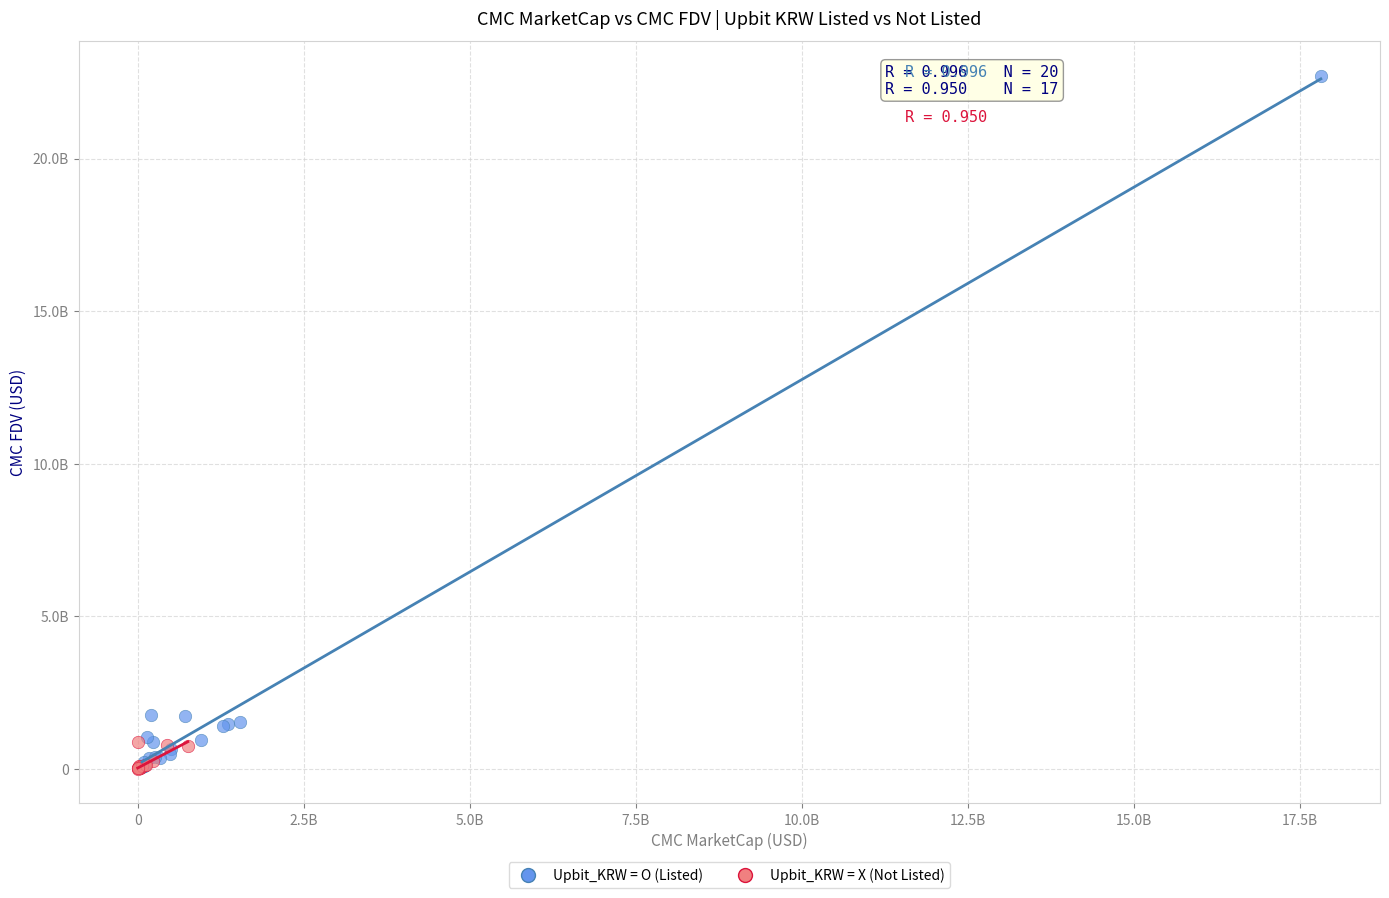

What are all the series names shown in the legend?

Upbit_KRW = O (Listed), Upbit_KRW = X (Not Listed)